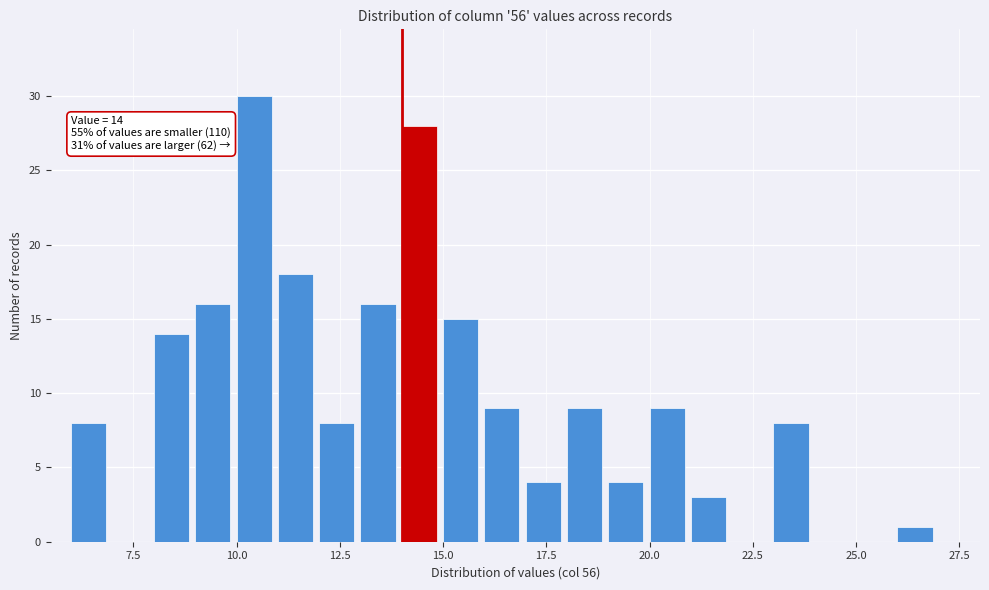

Around what value on the x-axis is the tallest bar? Give the approximate position of its centre, as read against the axis.

10.5